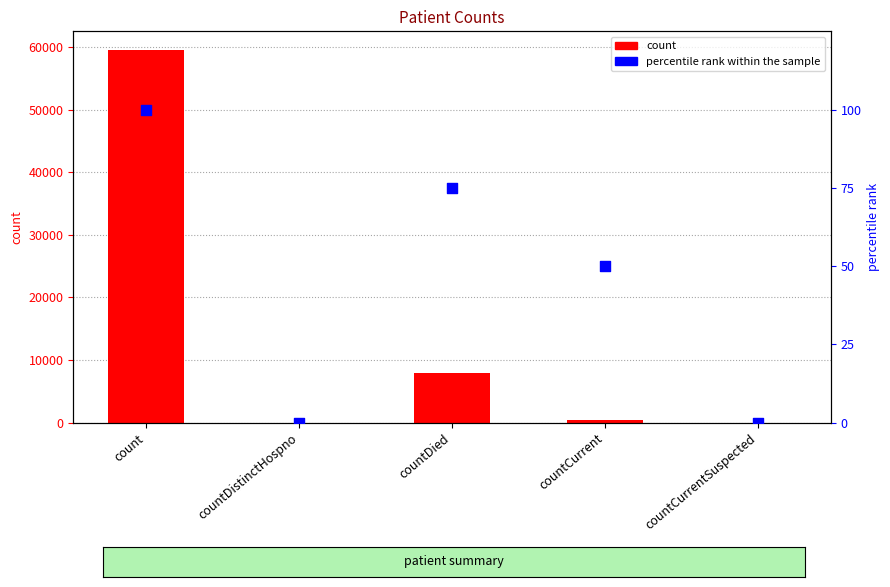

Is the value of percentile rank within the sample at countCurrentSuspected greater than the value of count at countDied?

No